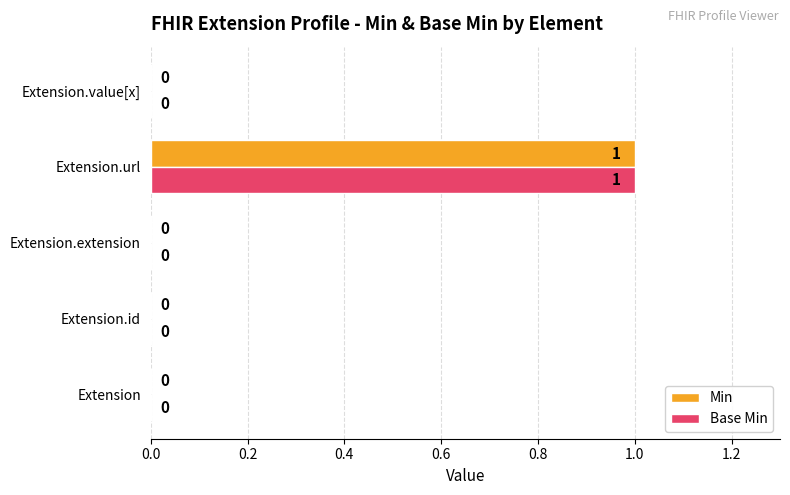

The Min series shows 0 at Extension.extension. True or false?

True